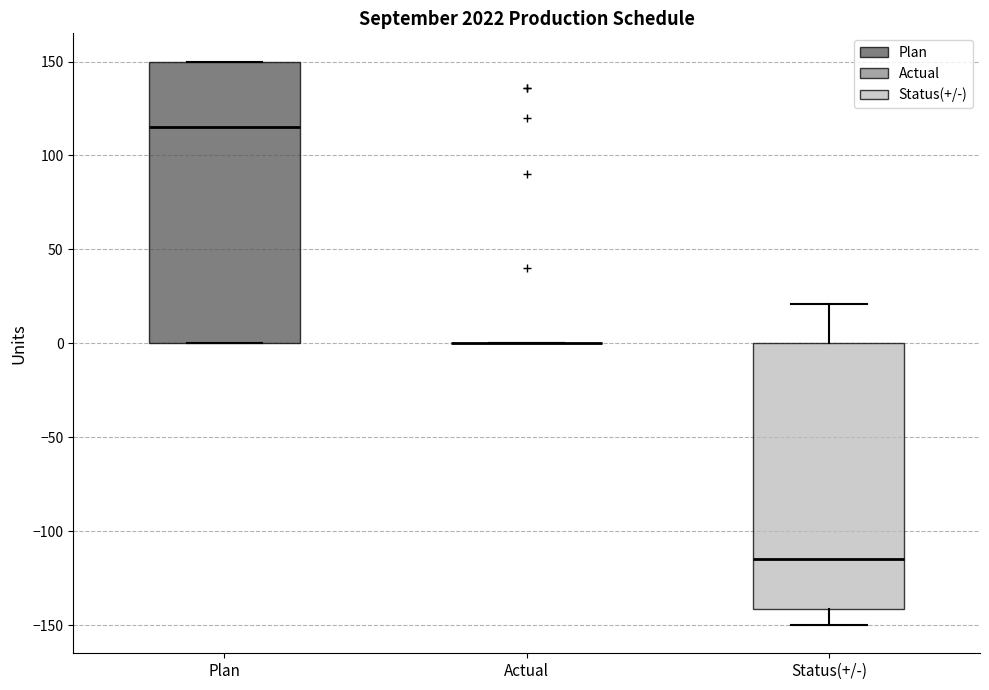

Which box is the tallest, from its lower edge to its upper edge?

Plan